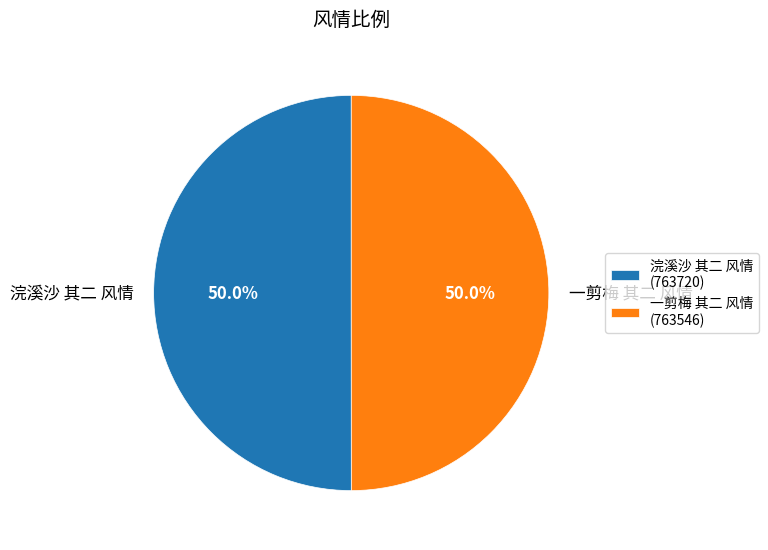

How many segments does this pie chart have?

2